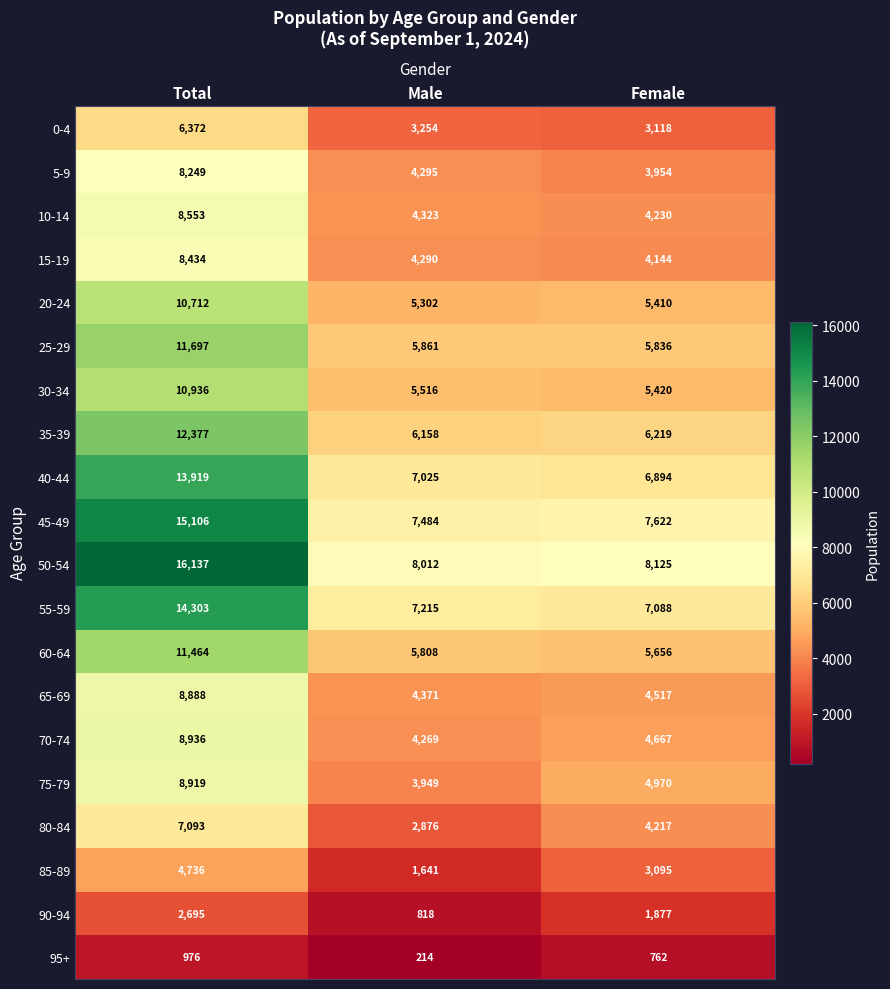

Which series has the largest range (max minus min)?

50-54